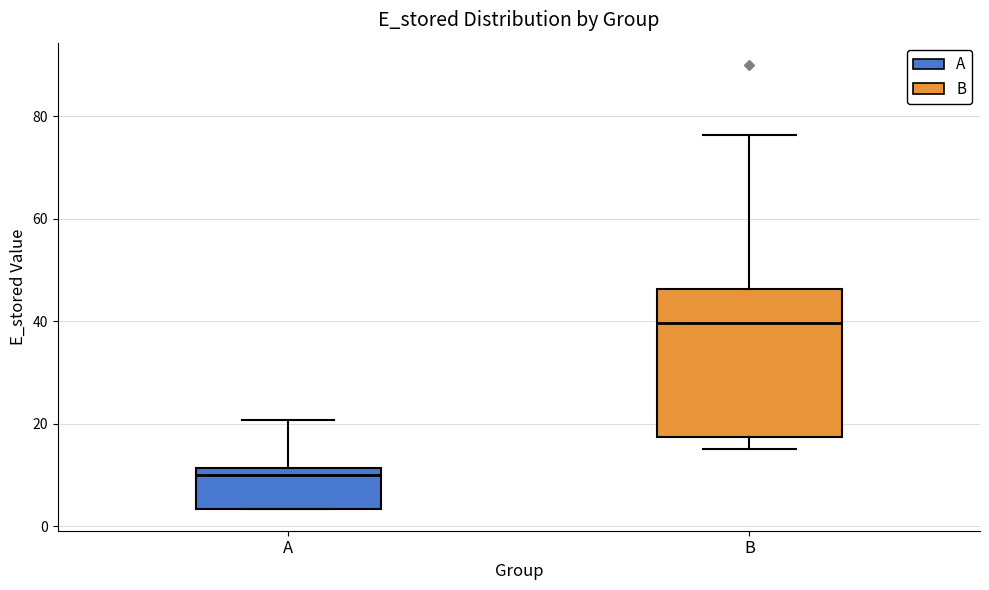

Reading left to right, read every box against the y-axis: the position of its median line, the range the box covers, and the ends of its whiskers. The values are not printed on the chart, so give them approximately, as read against the axis.

A: median 10, box 4 to 12, whiskers 4 to 20
B: median 40, box 18 to 46, whiskers 16 to 76